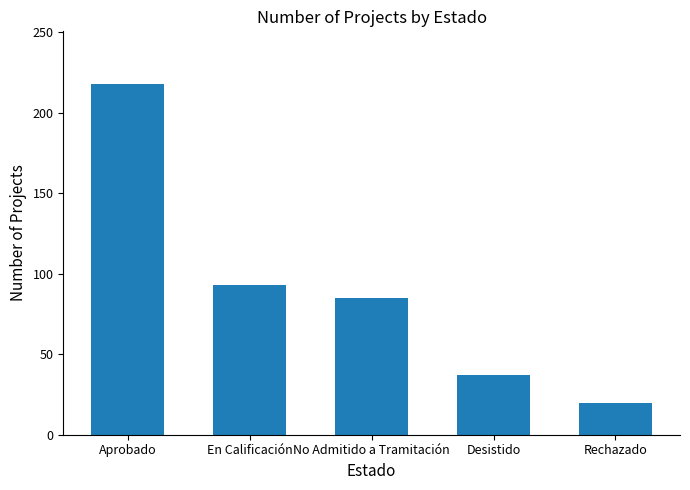

The value at Aprobado is 218. True or false?

True